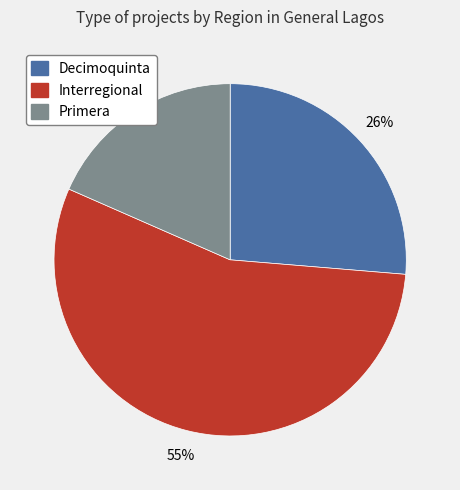

Combined, do Interregional and Primera account for over 50%?

Yes